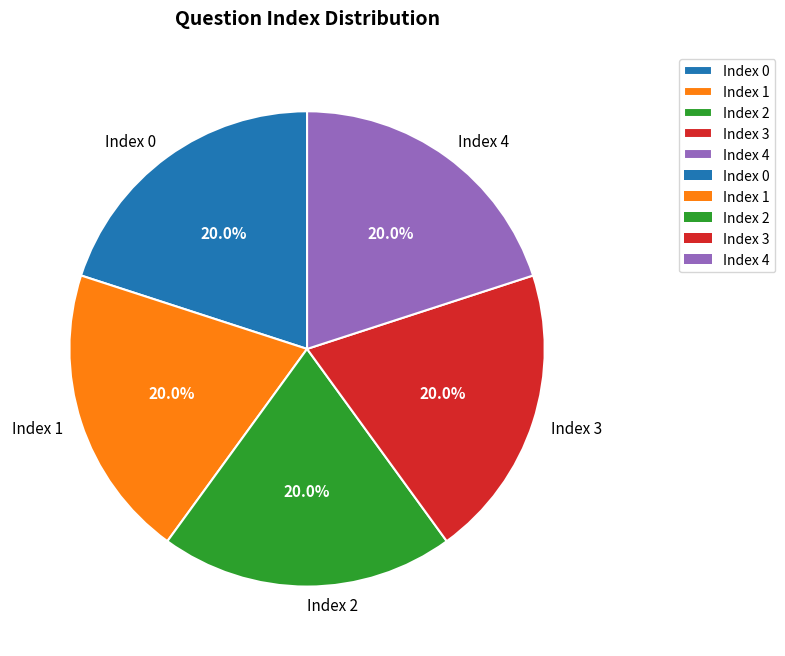

Is there a majority slice in this chart?

No